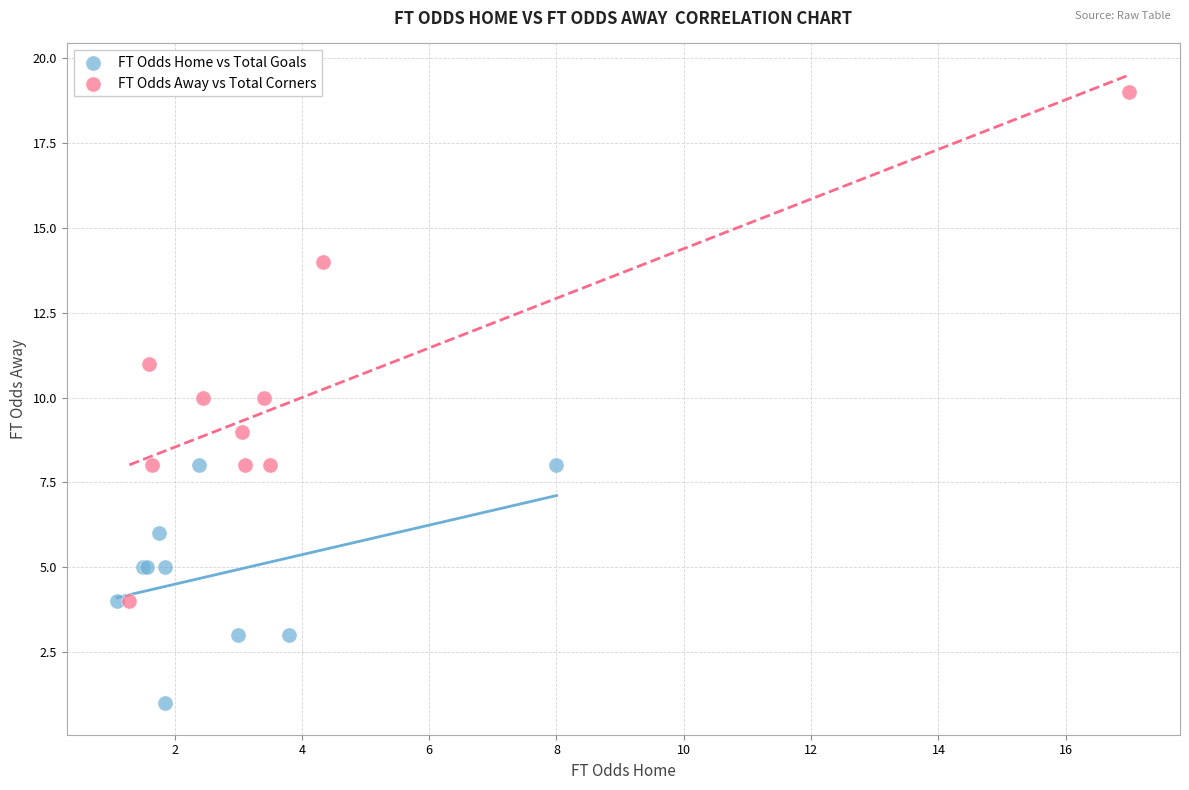

Which series reaches the maximum Y coordinate?

FT Odds Away vs Total Corners